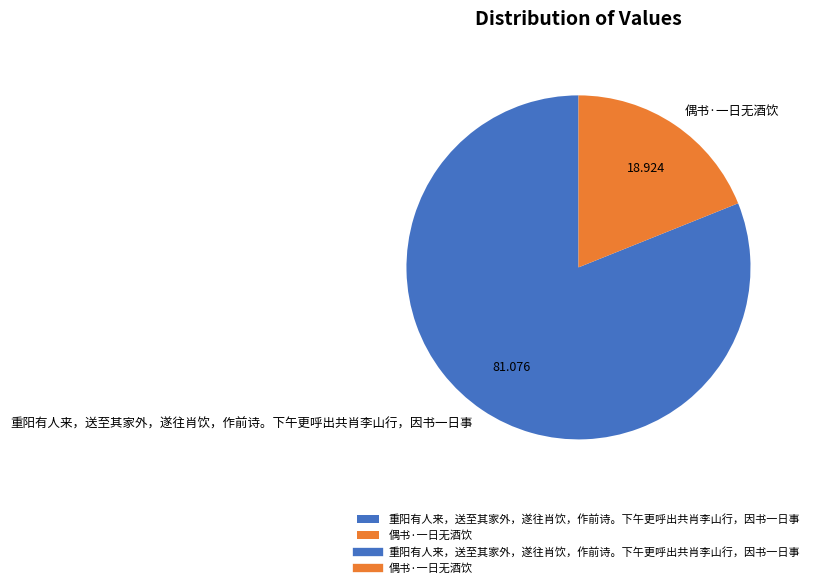

Combined, do 偶书·一日无酒饮 and 重阳有人来，送至其家外，遂往肖饮，作前诗。下午更呼出共肖李山行，因书一日事 account for over 50%?

Yes